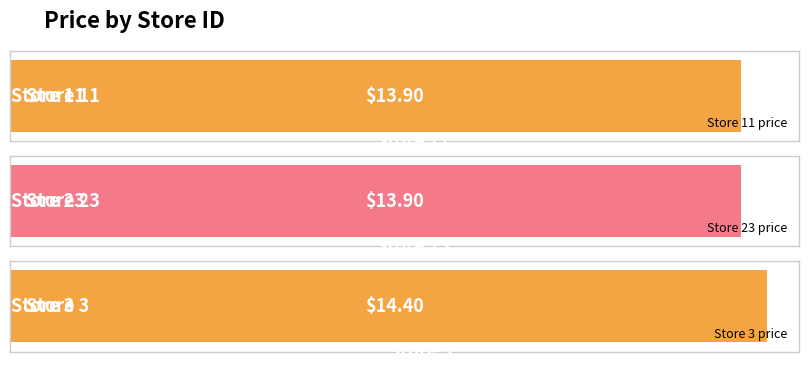

How many bars are there in total?

3